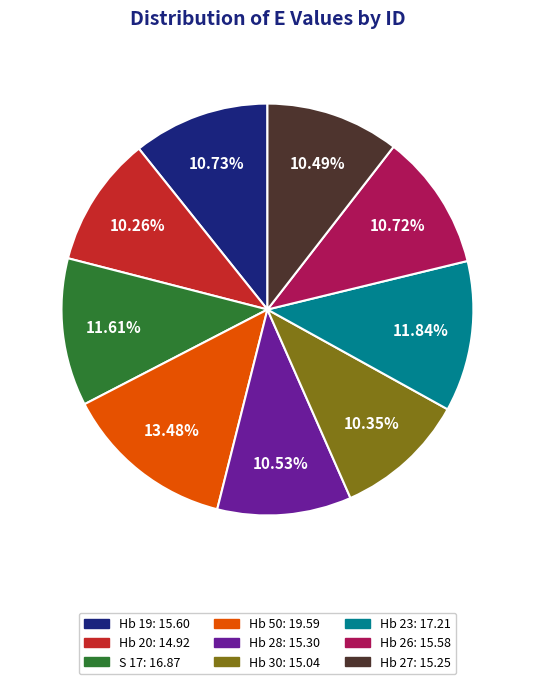

What percentage do Hb 26 and S 17 together represent?

22.3%